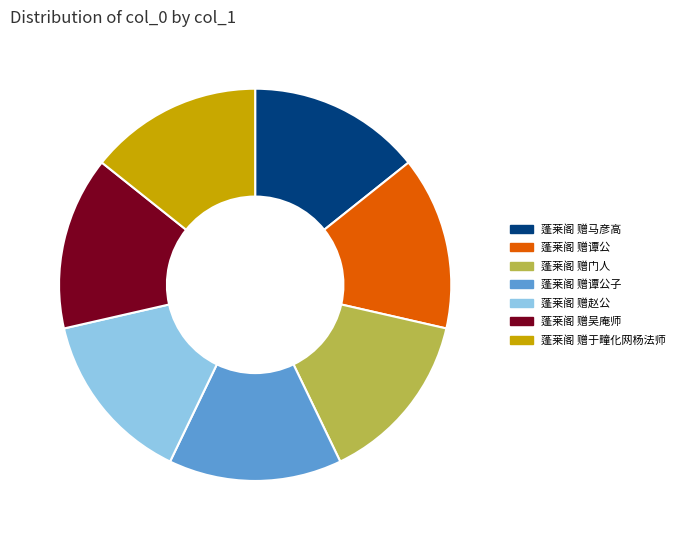

How many slices are in this pie chart?

7